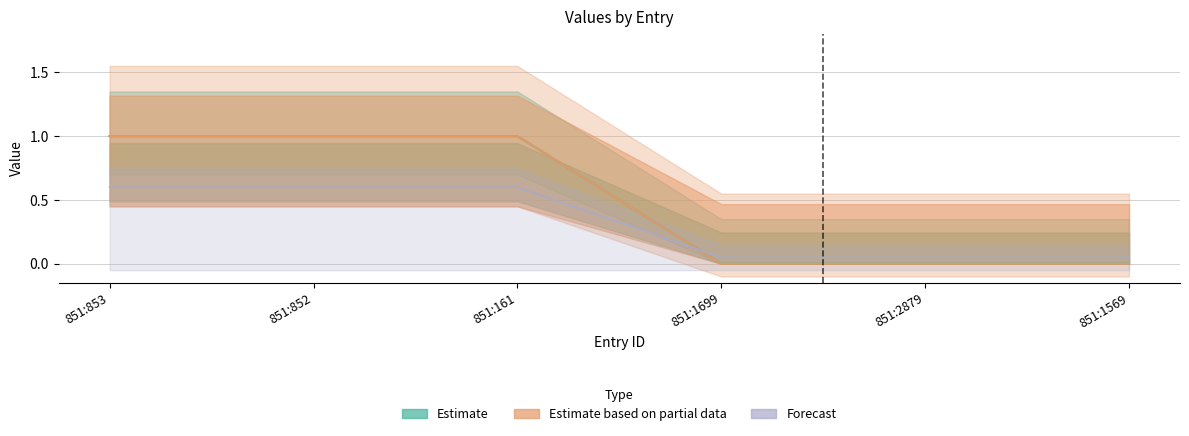

How many data points in Estimate are less than 1?

3